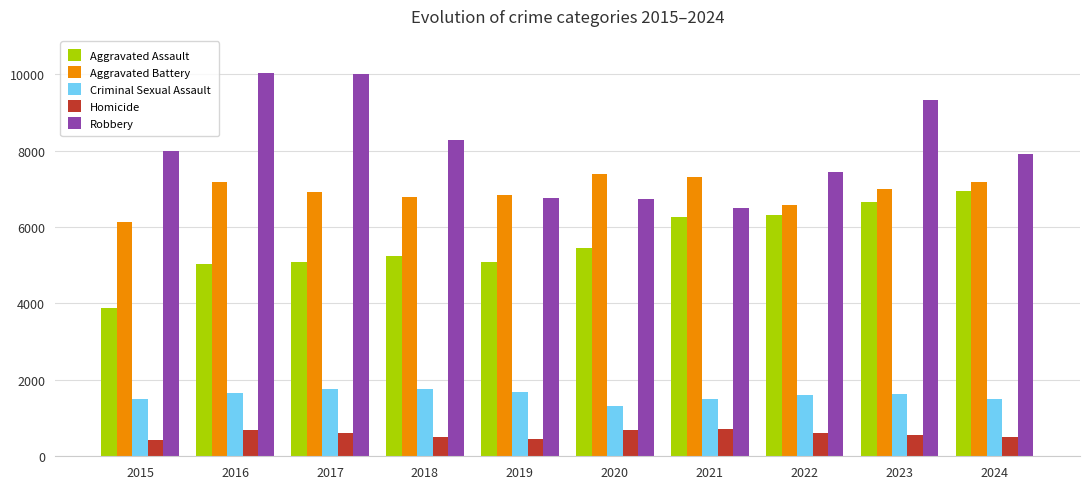

Which series has the largest total across all categories?

Robbery